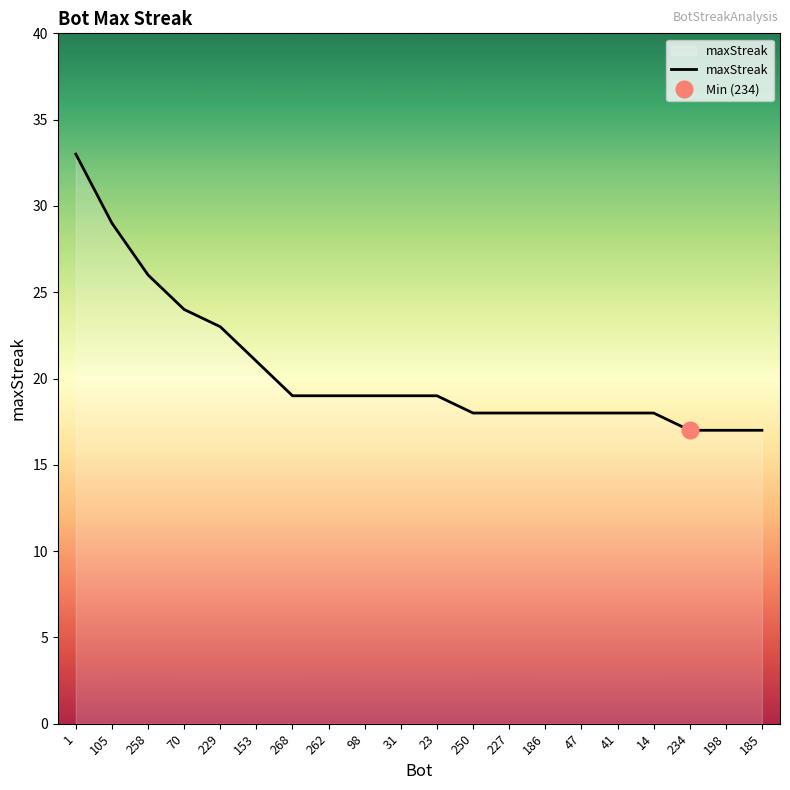

What is the minimum value shown in the chart?

17